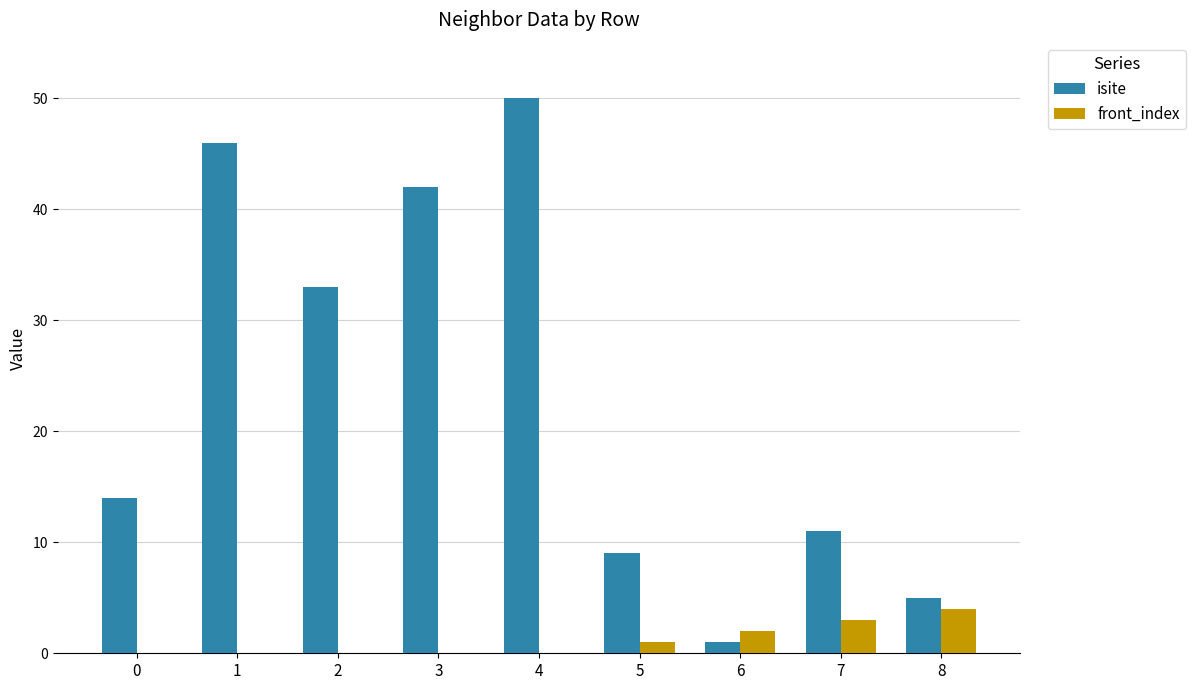

How many data points does each series have?

9